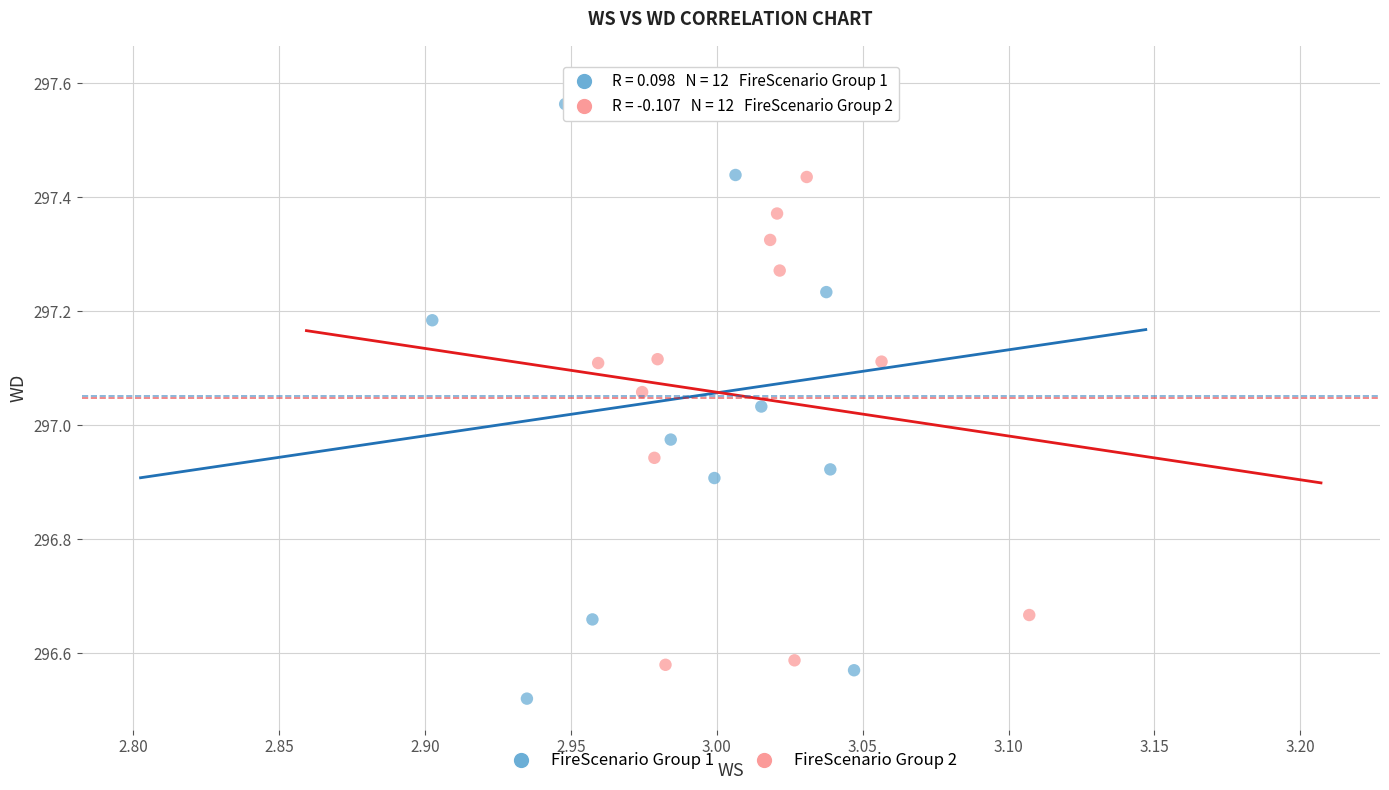

Which series has the widest spread of Y values?

FireScenario Group 1